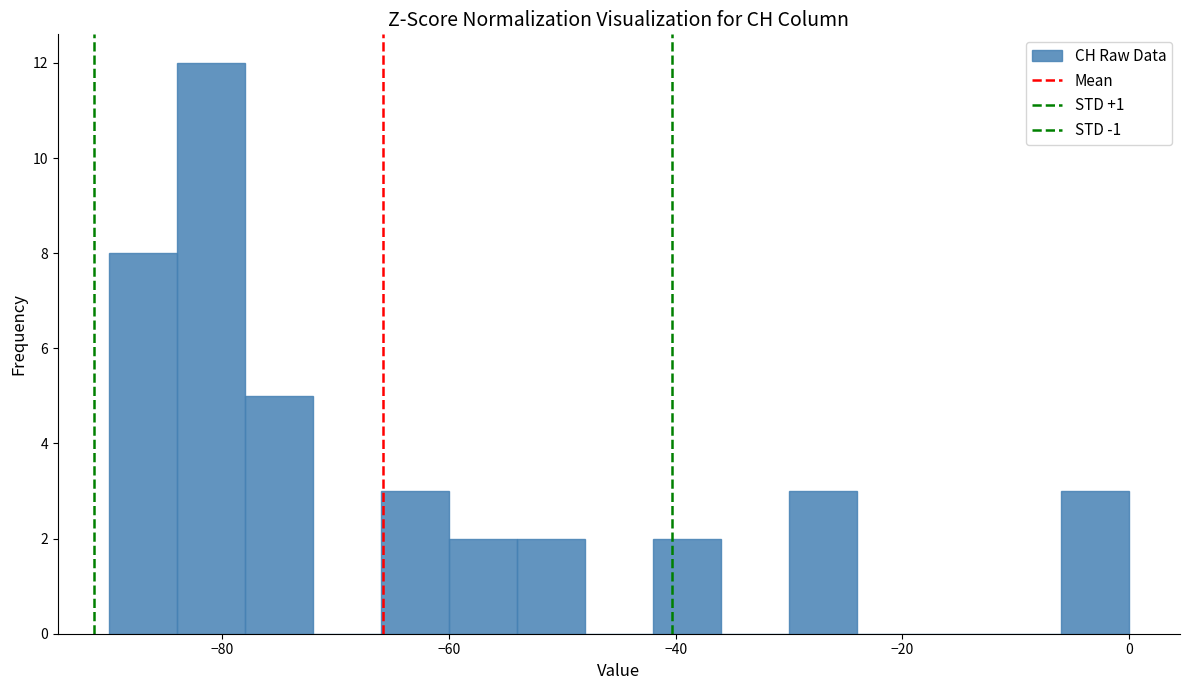

Around what value on the x-axis is the tallest bar? Give the approximate position of its centre, as read against the axis.

-80